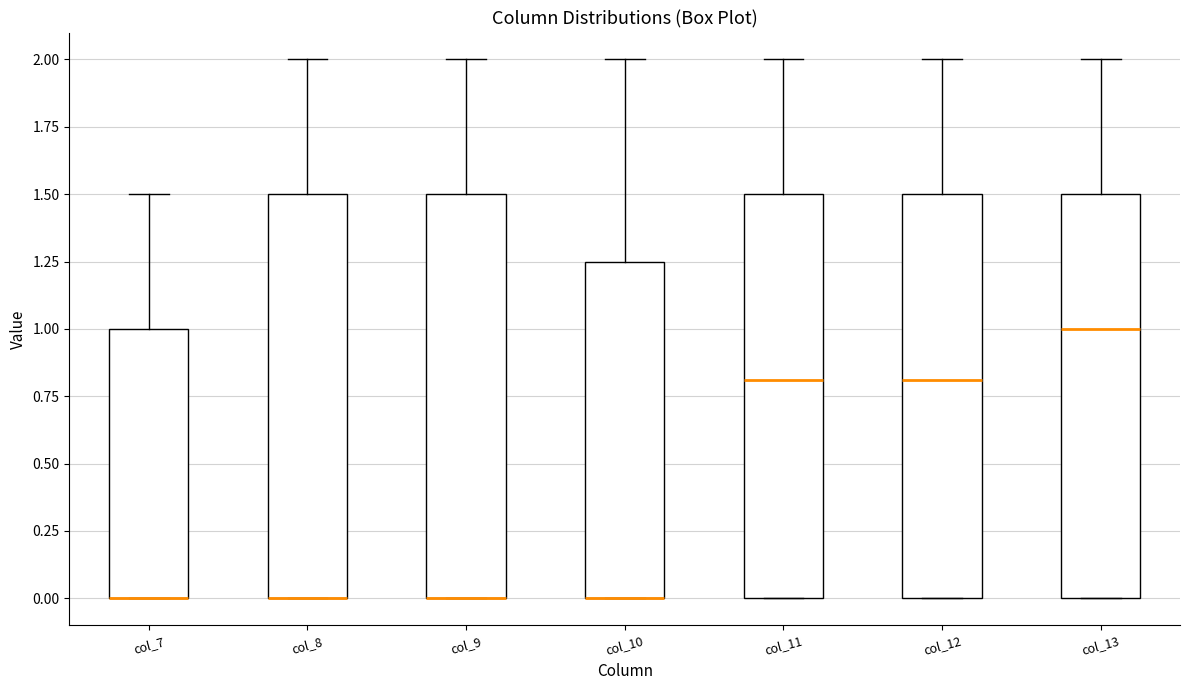

Where is the lower edge of the box for col_10 on the y-axis? The values are not printed on the chart, so give them approximately, as read against the axis.

0.00